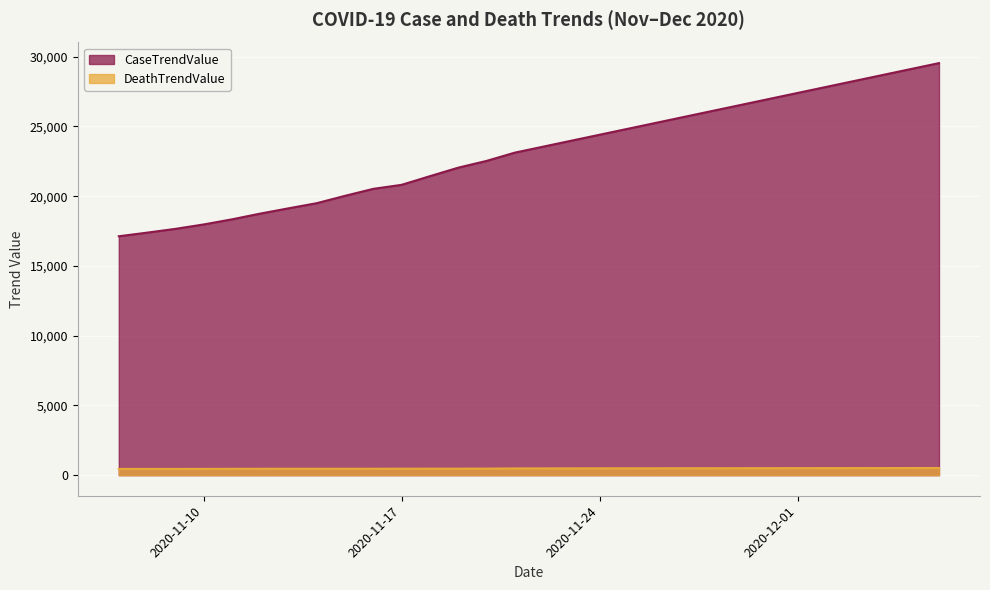

True or false: CaseTrendValue has more than 0 interior local peaks.

False